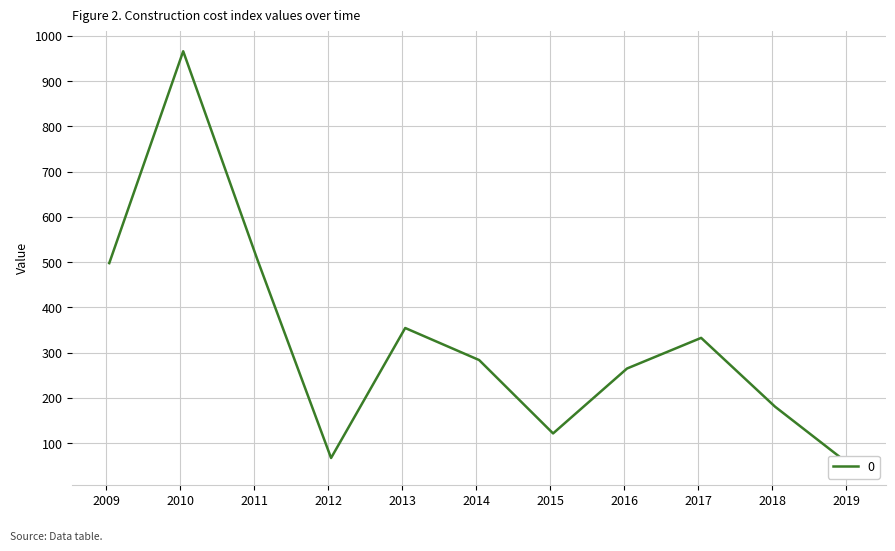

Between 2012-01-15 and 2010-01-15, which is larger?

2010-01-15